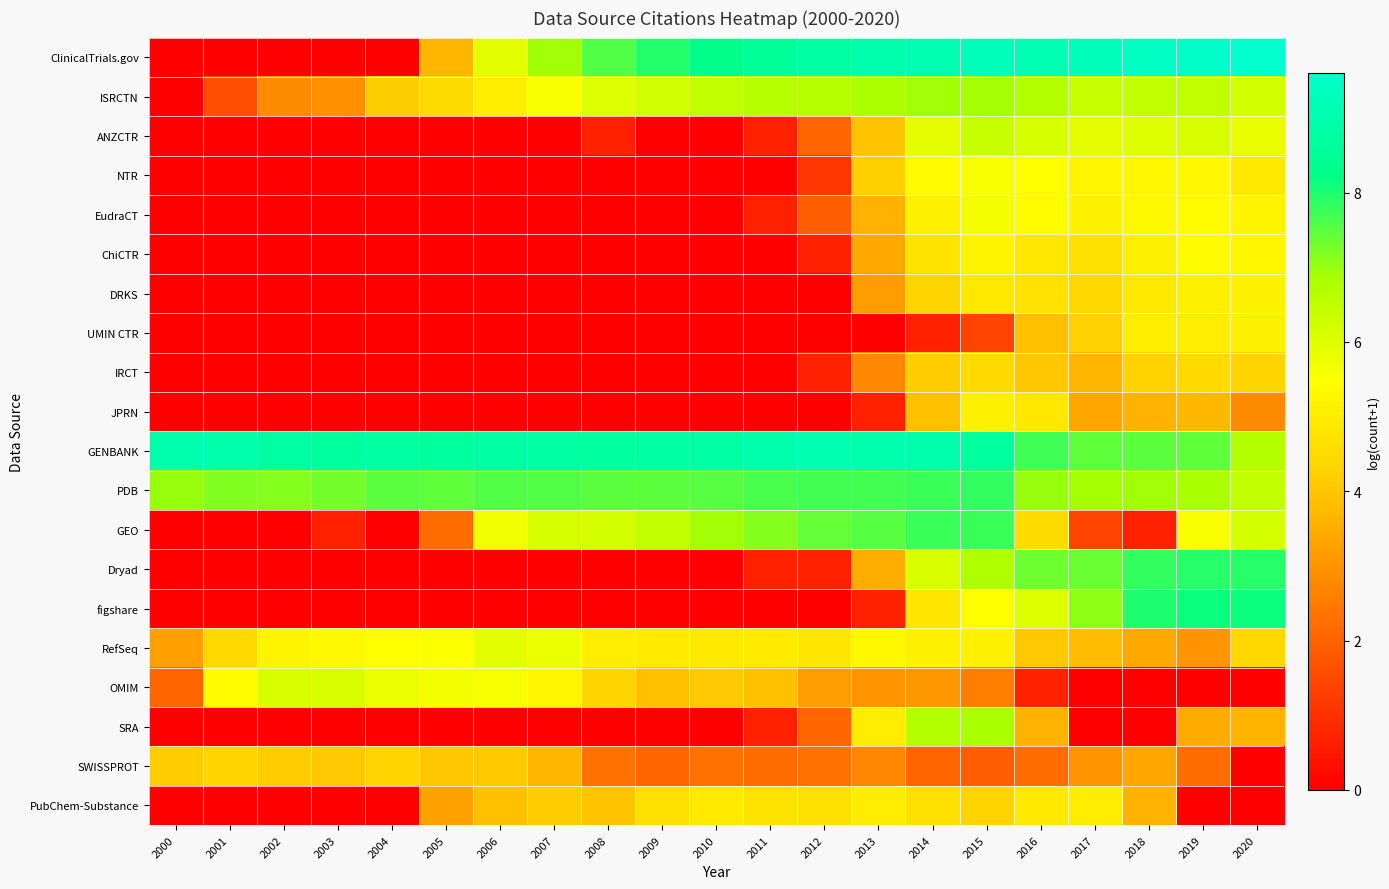

What is the total value across all series at 2020?

98.0